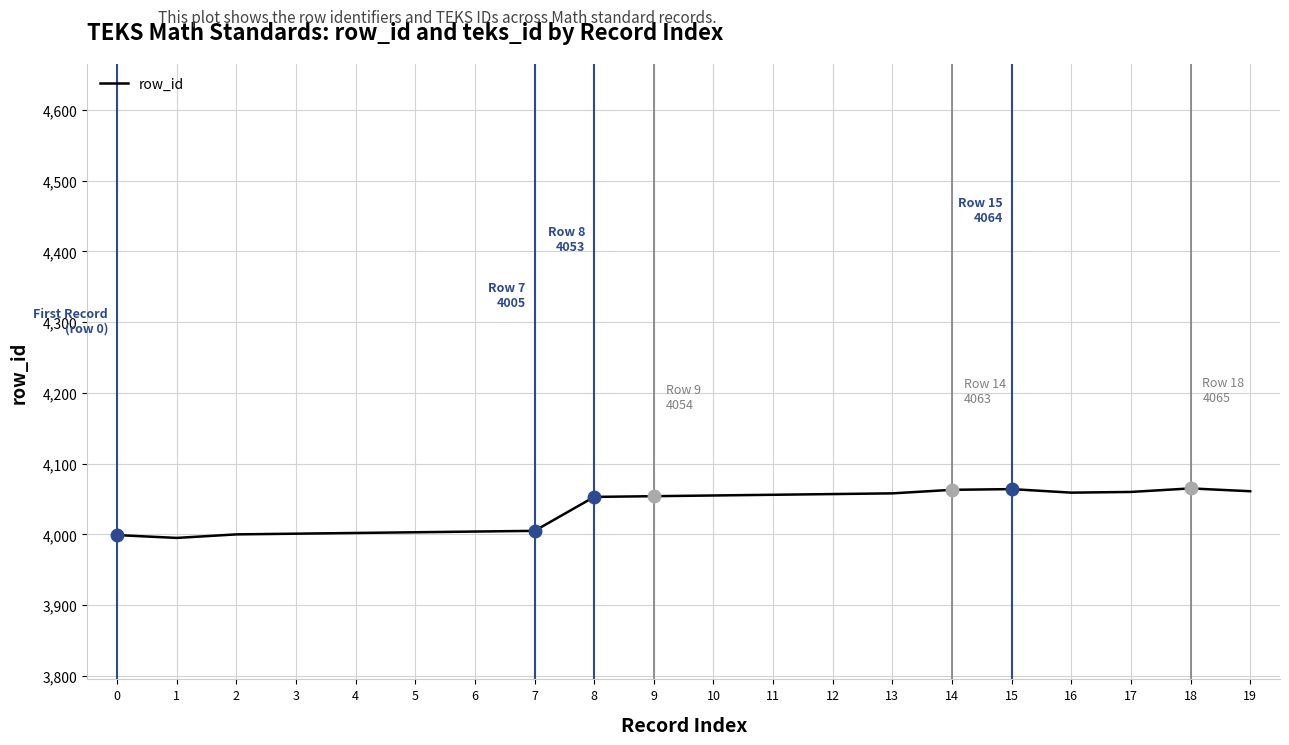

What is the minimum value shown in the chart?

3995